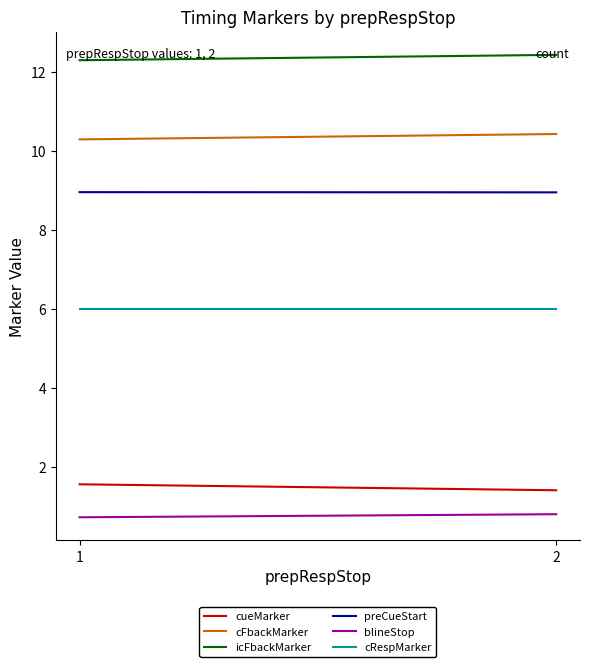

What is the spread (max minus min) of values at 2?

11.6